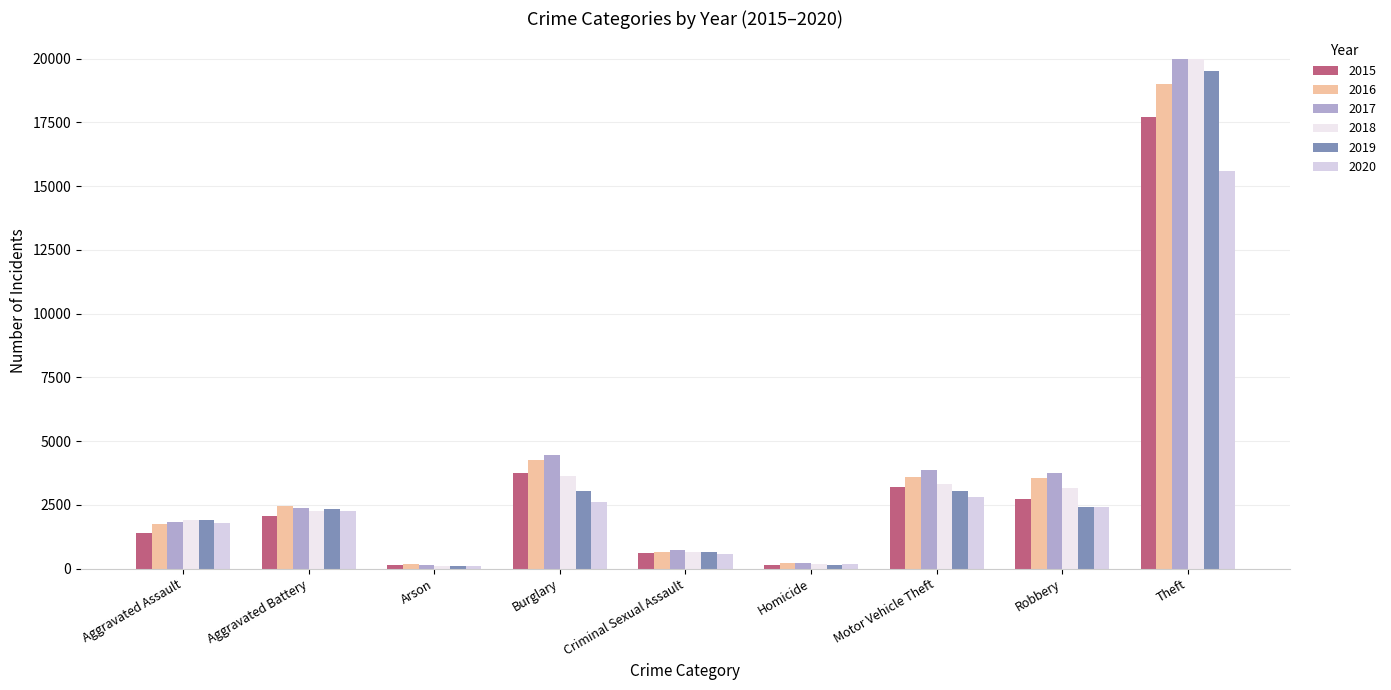

Does the chart contain any negative values?

No